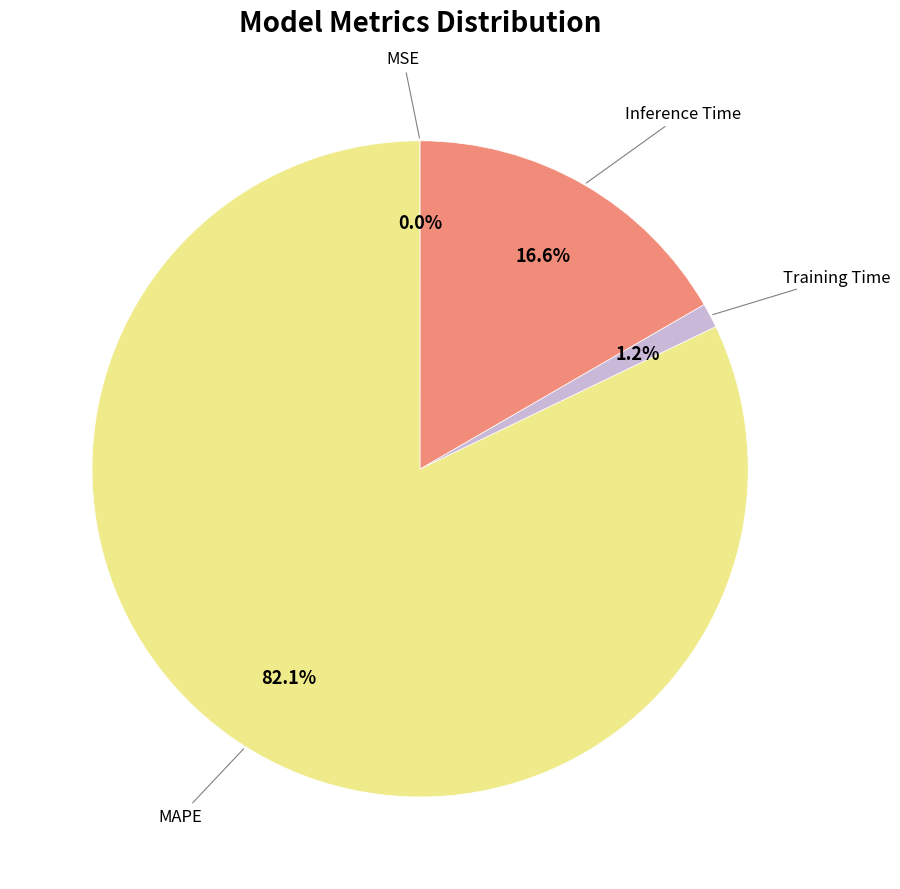

Does any single category account for the majority?

Yes